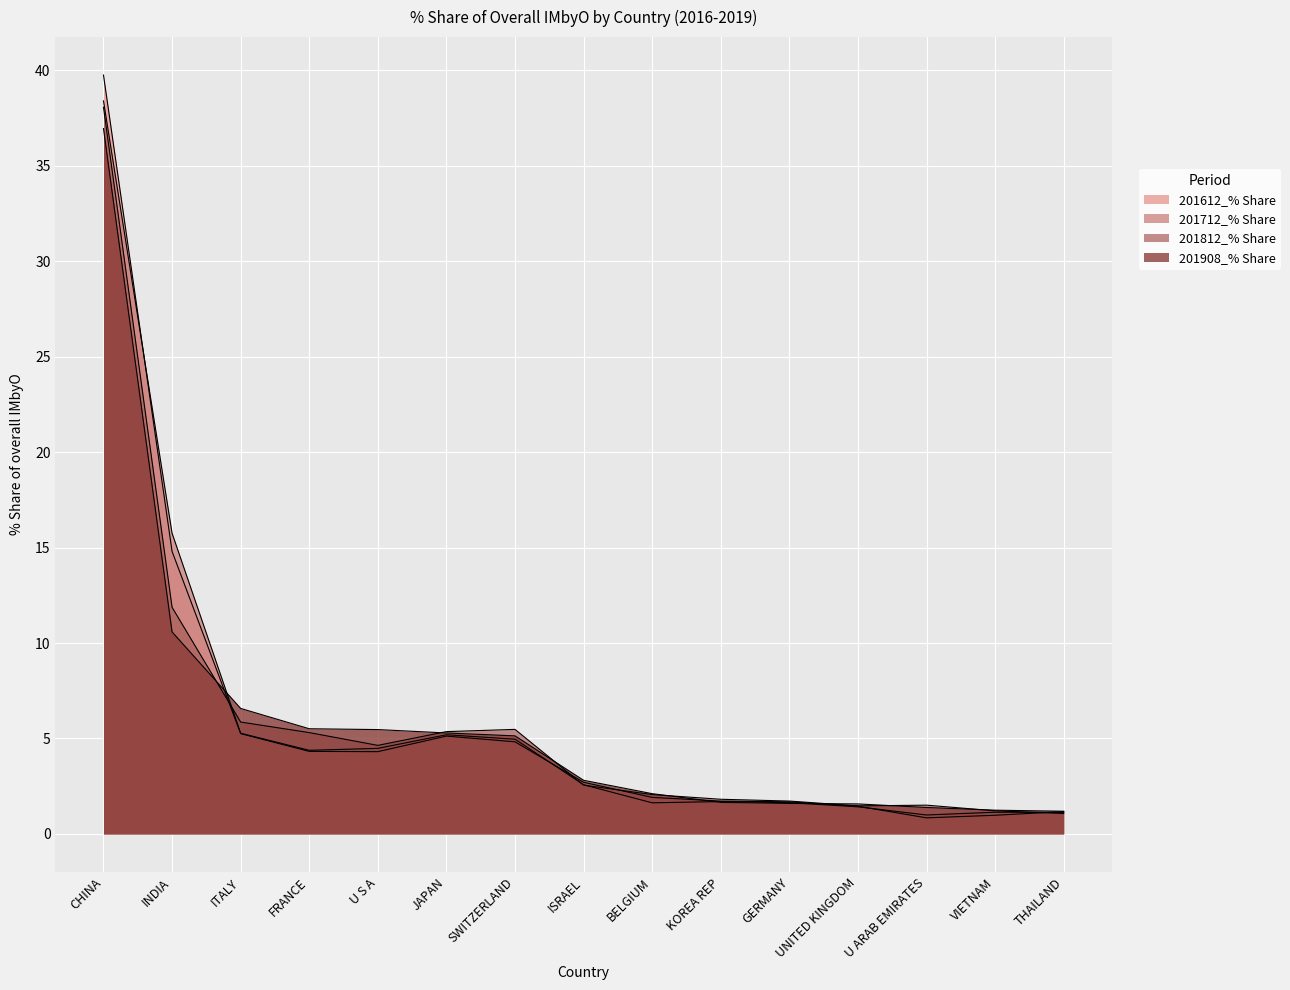

How many lines are shown in the chart?

4